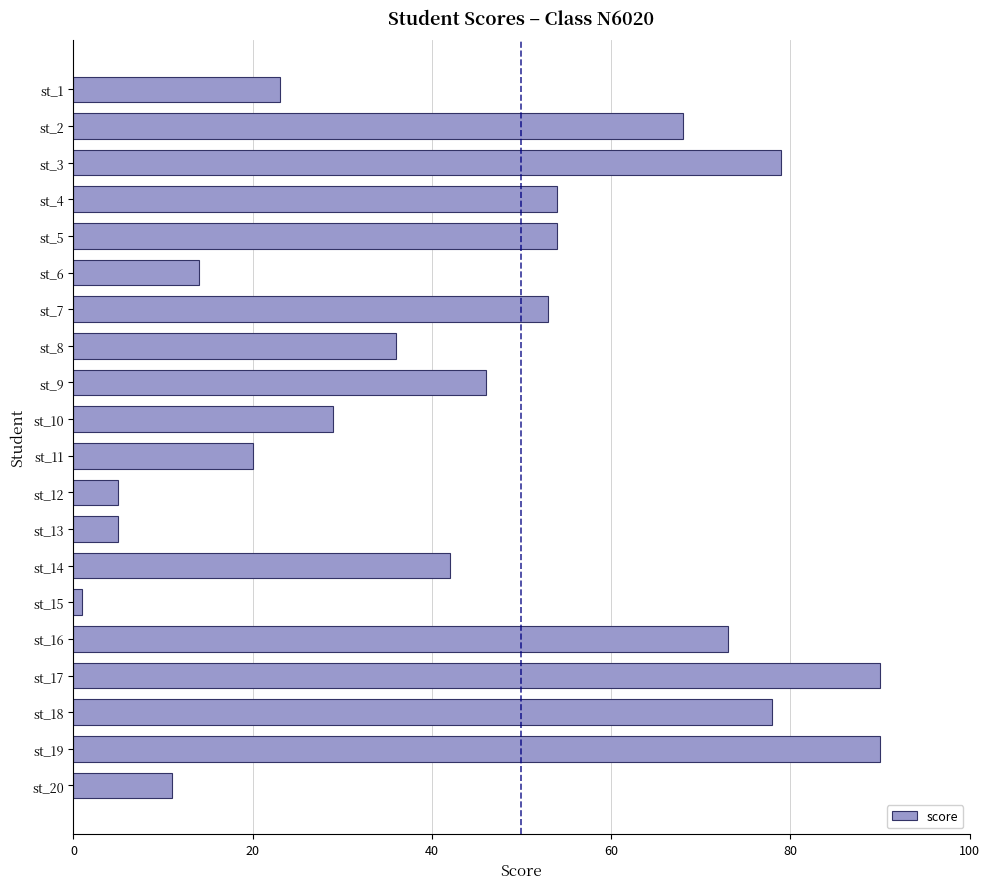

What is the change in value from st_17 to st_20?

-79